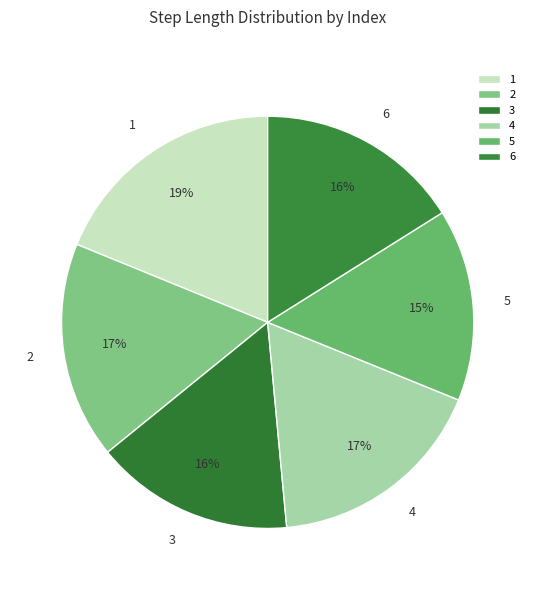

True or false: 5 accounts for 15% of the total.

True